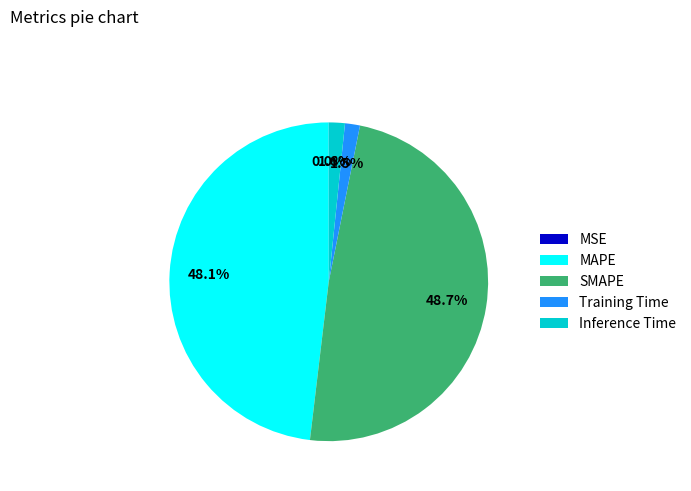

Combined, do SMAPE and MAPE account for over 50%?

Yes